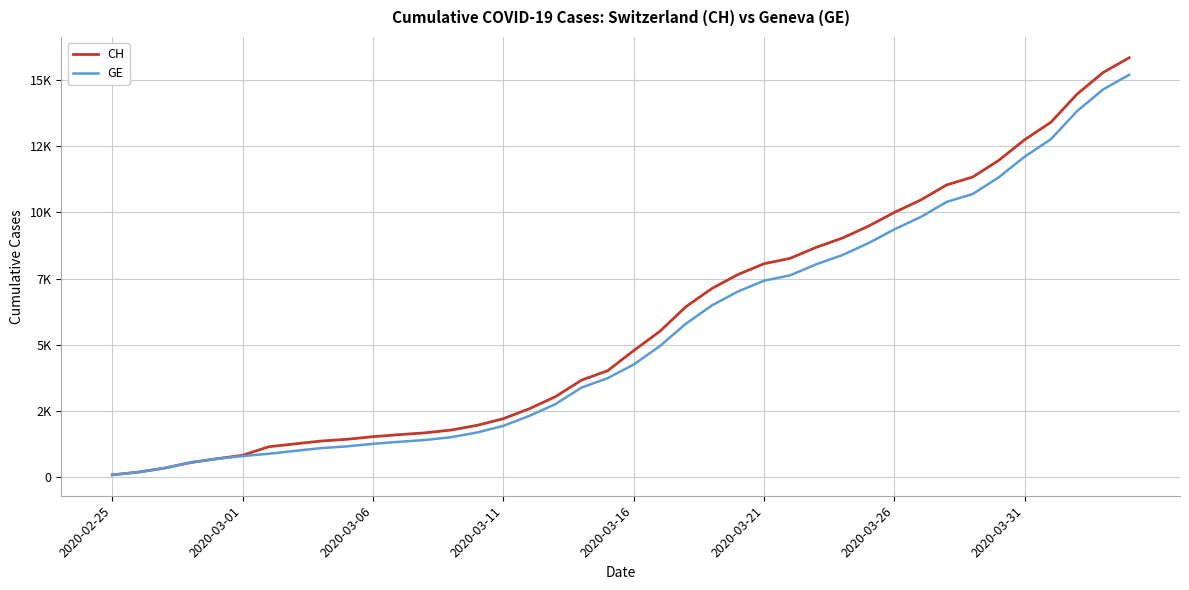

True or false: CH and GE intersect in this chart.

False